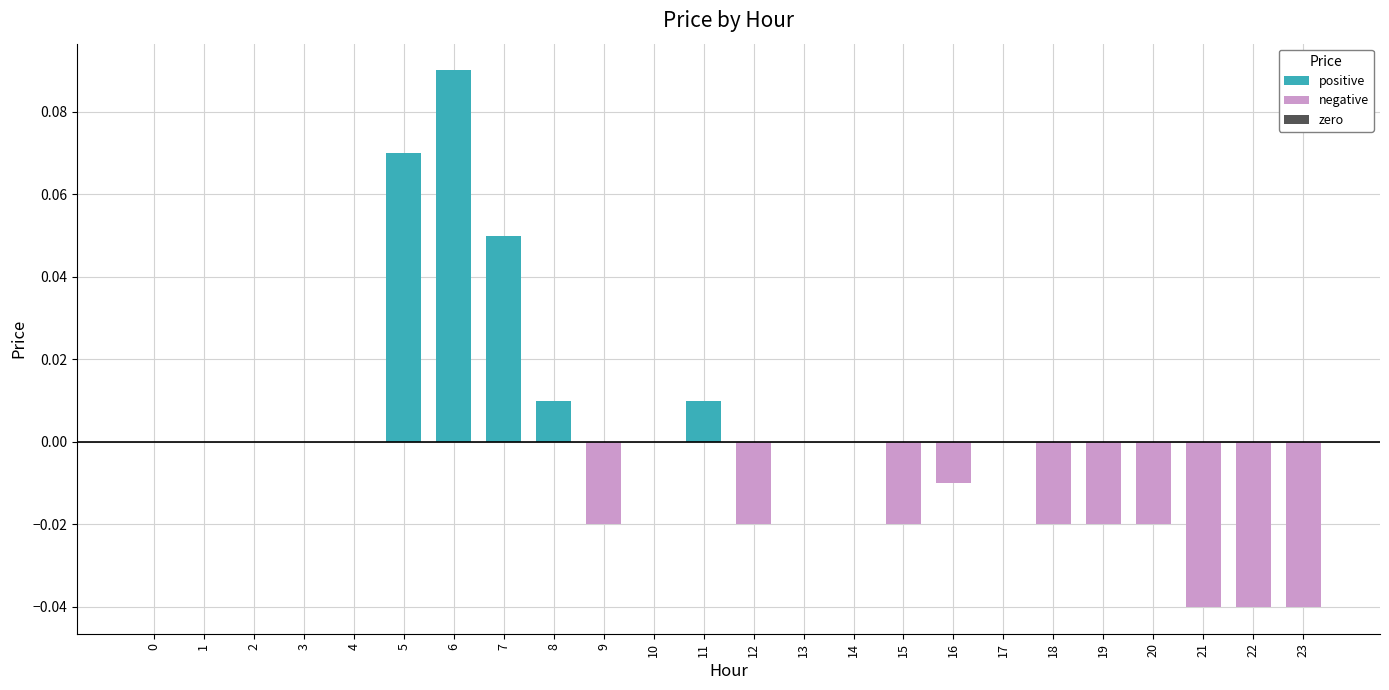

At which category does the chart reach its peak across all series?

6